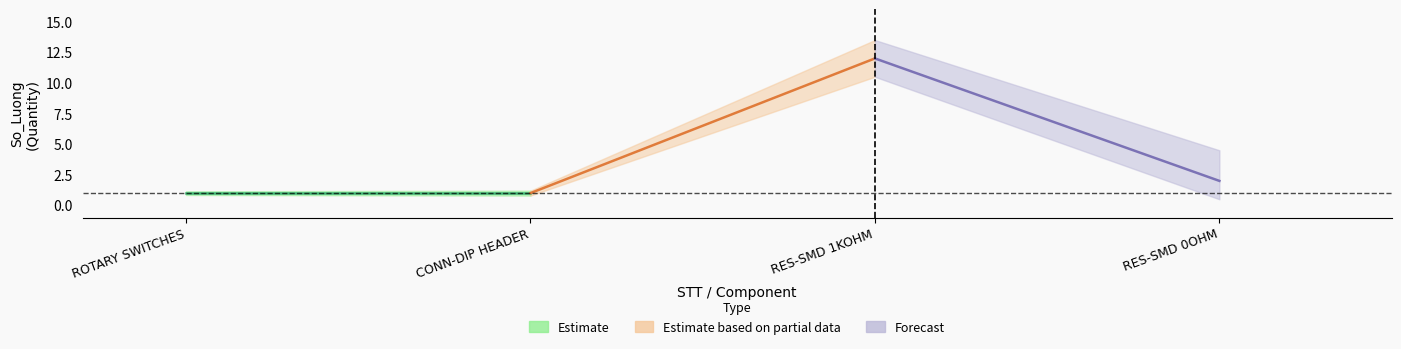

Between 2 and 1, which is larger?

2